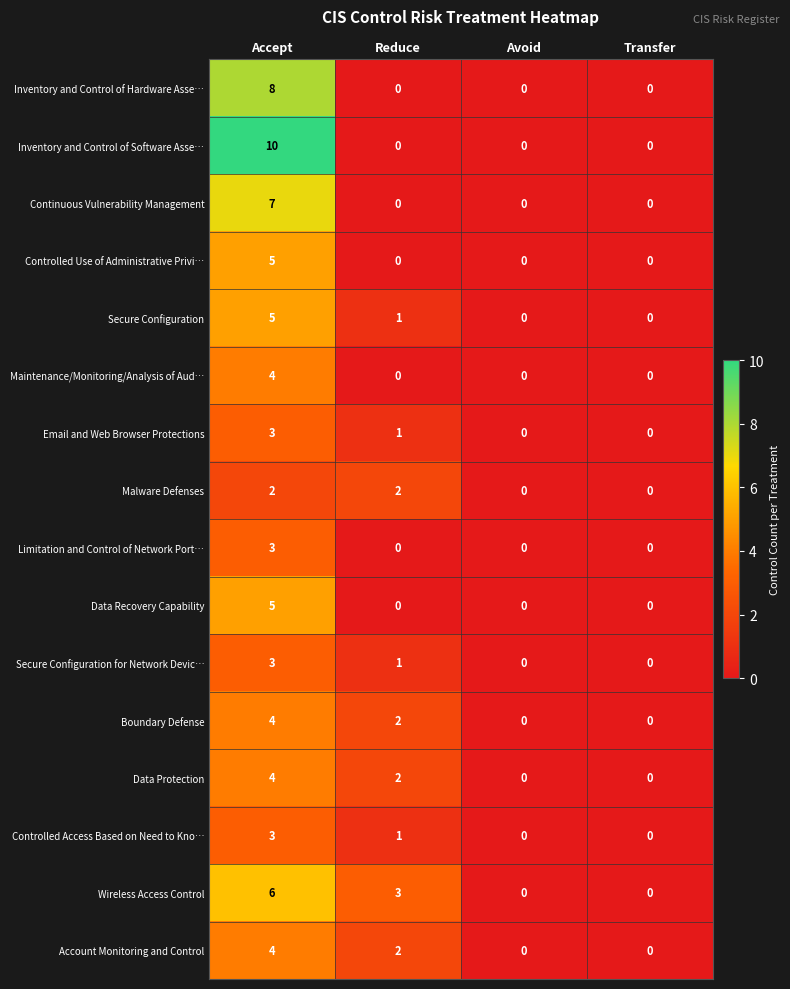

What is the sum of all Inventory and Control of Software Asse… values?

10